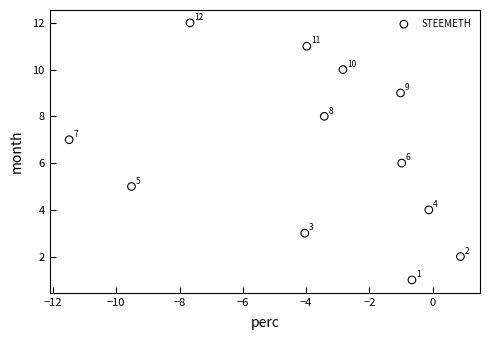

What is the range of Y values (max minus min)?

11